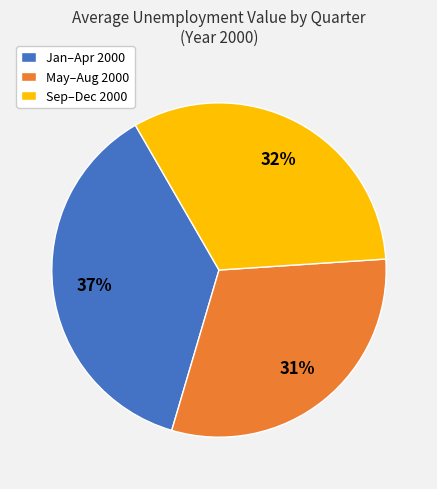

Which slice is the smallest?

May–Aug 2000